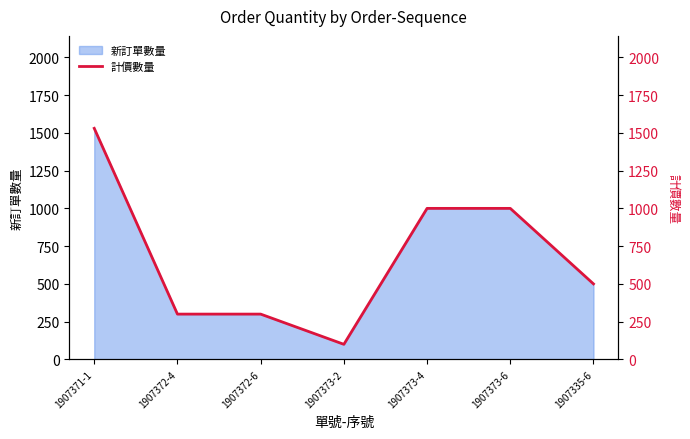

Which category has the lowest value in the 新訂單數量 series?

1907373-2